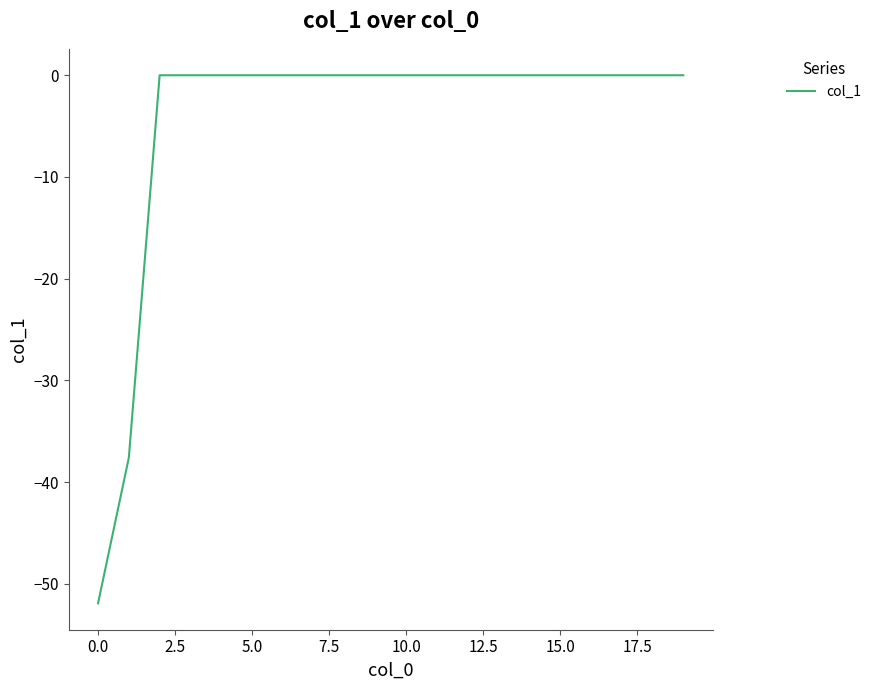

What is the difference between the maximum and minimum values?

51.9